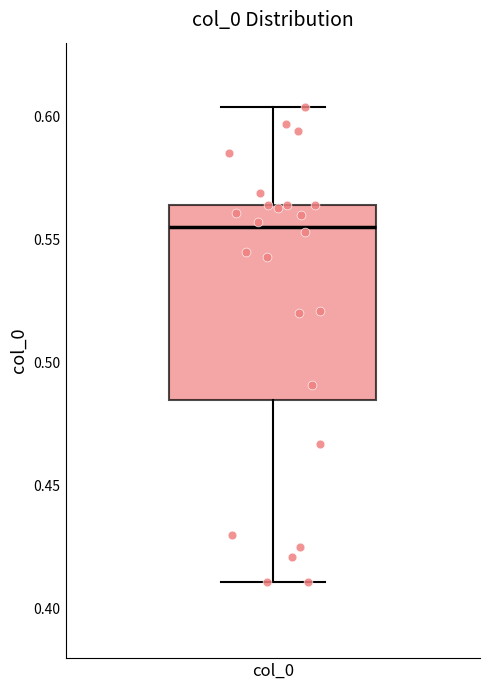

Transcribe this box plot: give where the median line is, the range the box spans, and where the two whiskers end, as read against the y-axis. The values are not printed on the chart, so give them approximately, as read against the axis.

median 0.555, box 0.485 to 0.565, whiskers 0.410 to 0.605